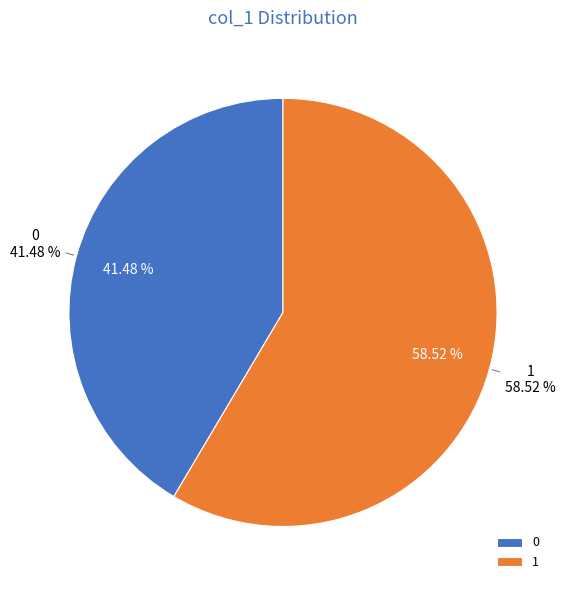

Is the sum of 0 and 1 greater than half?

Yes